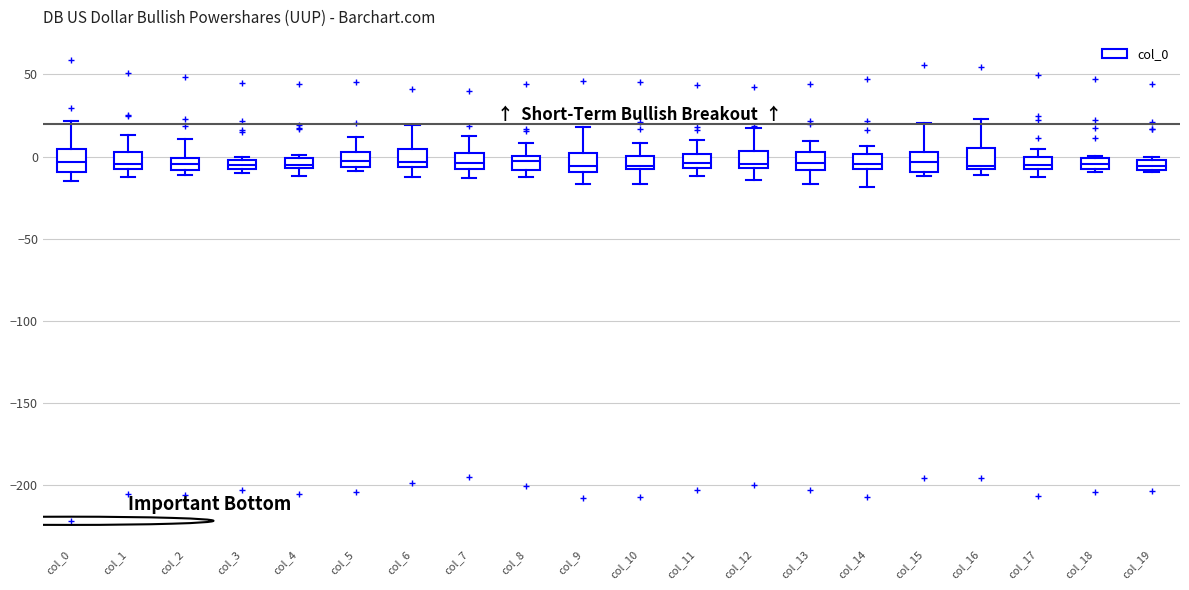

Where is the lower edge of the box for col_18 on the y-axis? The values are not printed on the chart, so give them approximately, as read against the axis.

-10